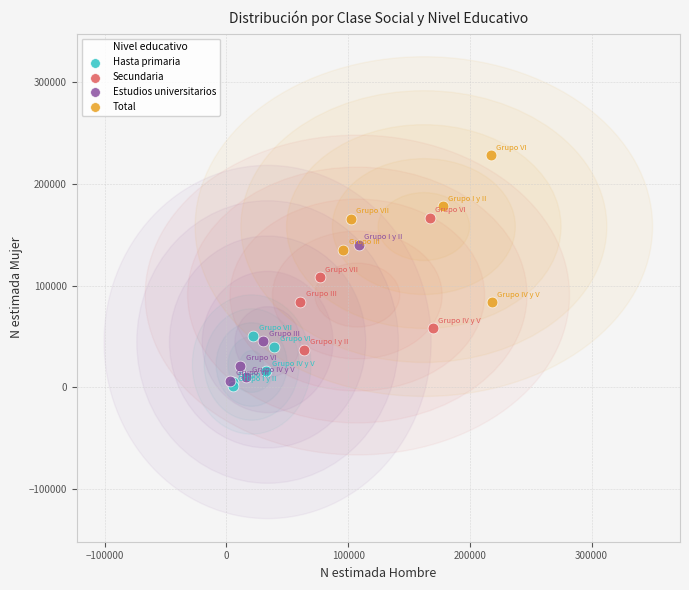

What are all the series names shown in the legend?

Hasta primaria, Secundaria, Estudios universitarios, Total